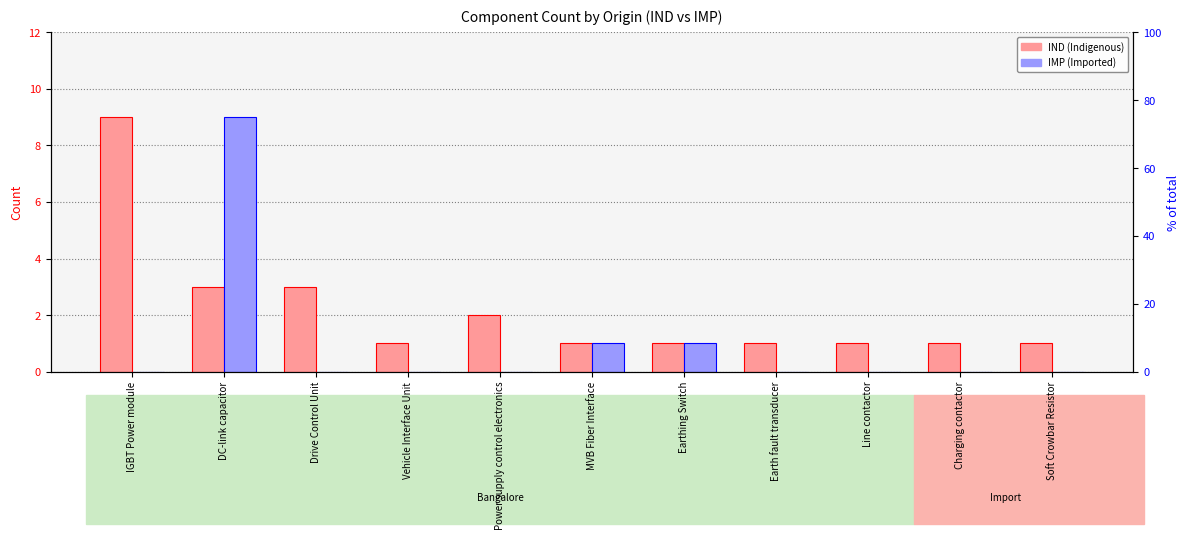

The IMP series shows 2 at MVB Fiber Interface. True or false?

False